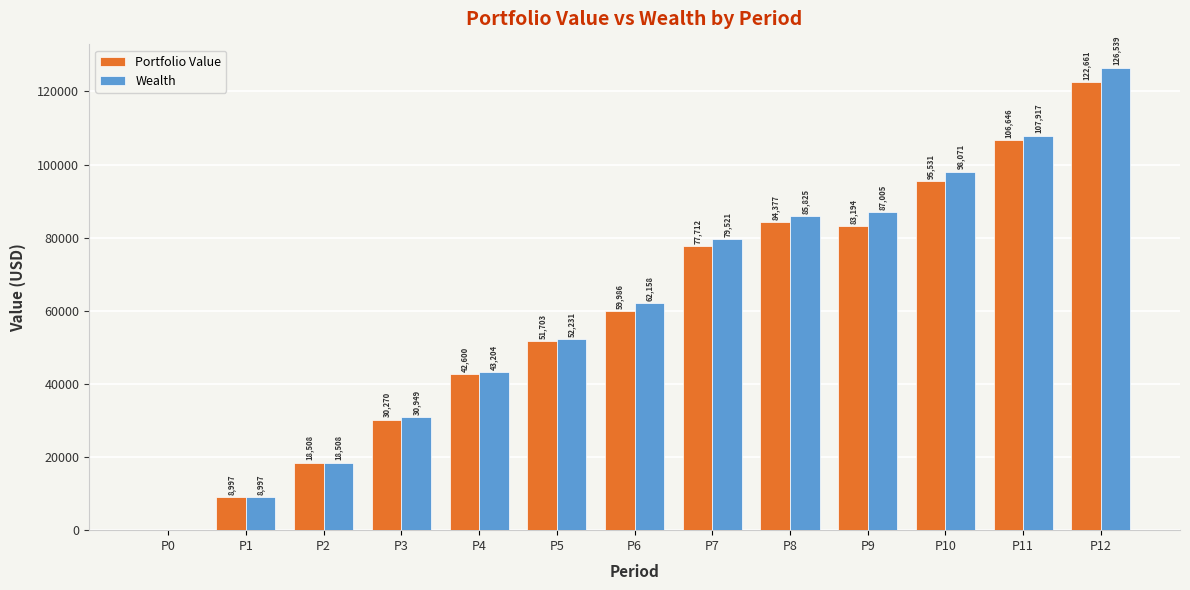

What are all the series names shown in the legend?

Portfolio Value, Wealth